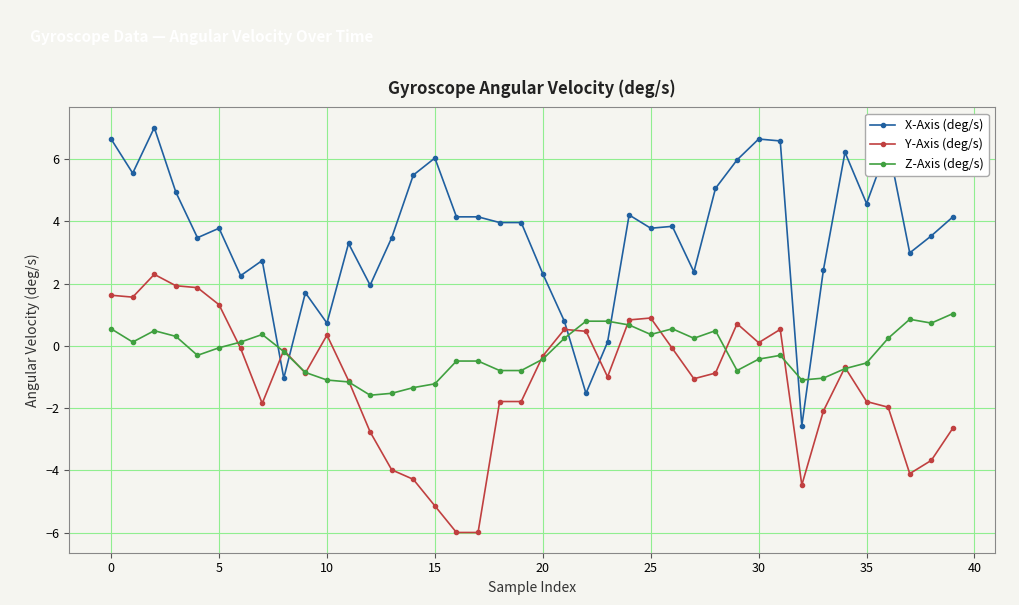

Rank the series by their average value, from lowest to highest.

Y-Axis (deg/s), Z-Axis (deg/s), X-Axis (deg/s)